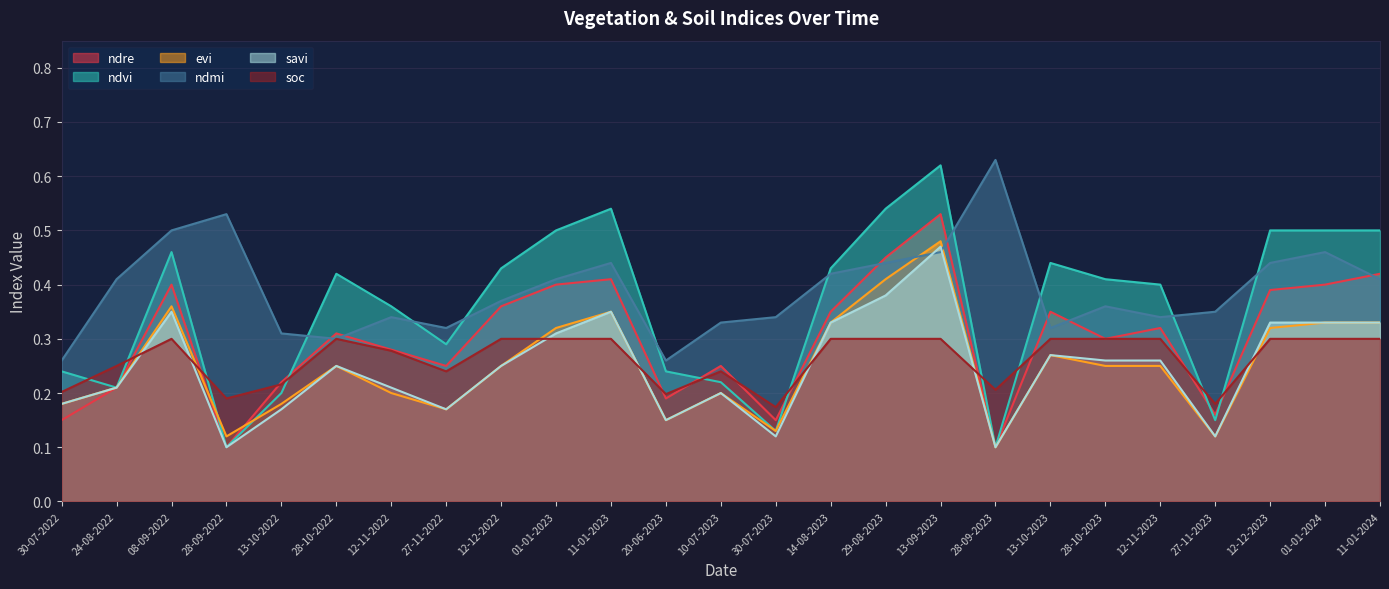

At 11-01-2024, list the series in order from largest to smallest.

ndvi, ndre, ndmi, evi, savi, soc